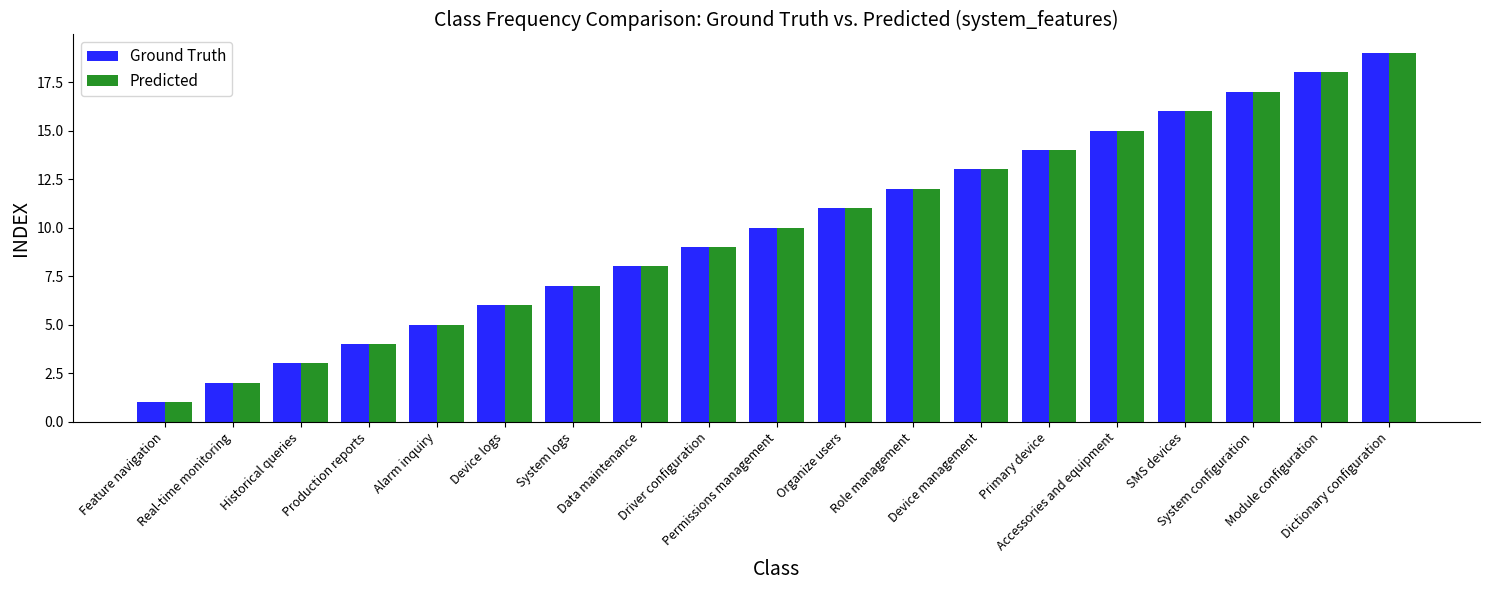

Where is Predicted nearest to the value 10?

Permissions management